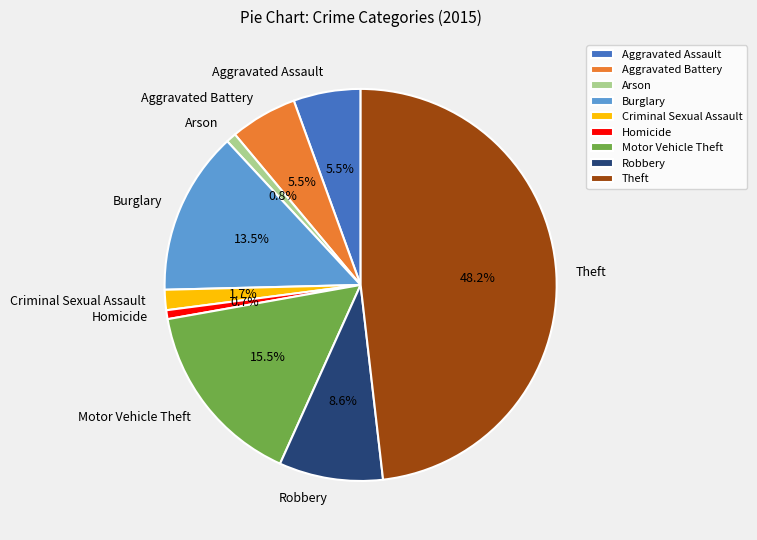

Which slice is the largest?

Theft